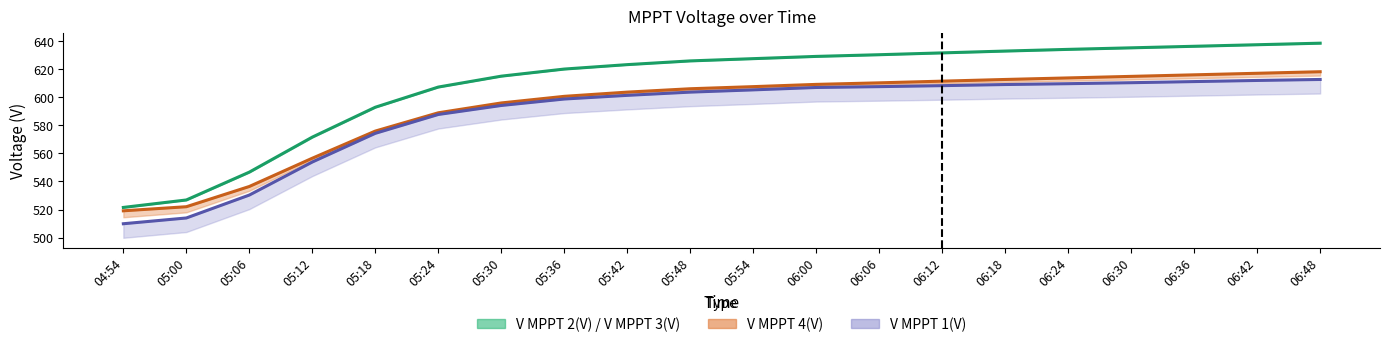

How many series are shown in this chart?

3